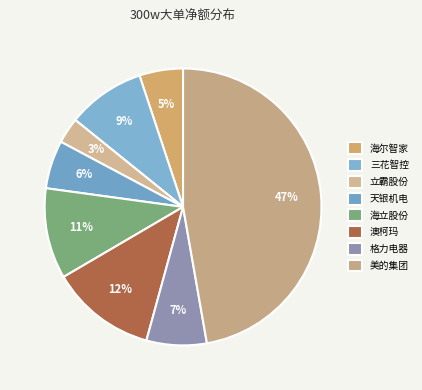

How many segments does this pie chart have?

8